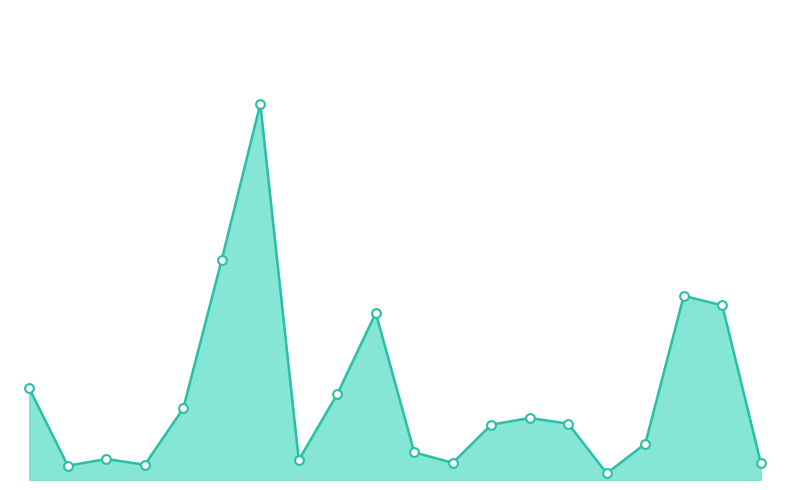

Is this an area chart (filled region under the line)?

Yes